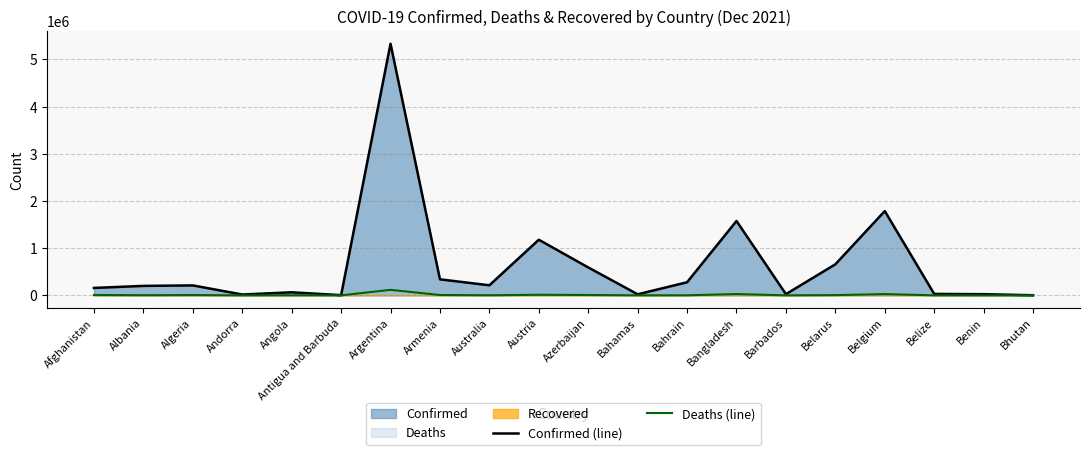

At which category does Deaths (line) reach its first local valley?

Albania